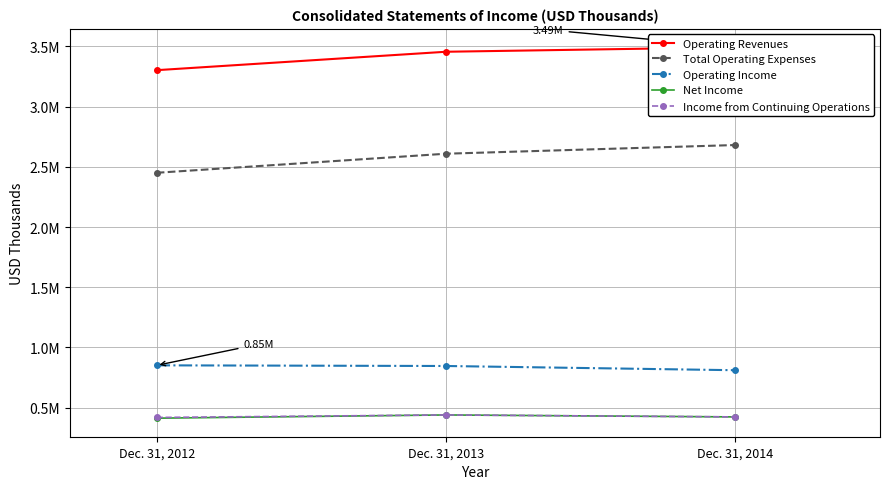

How many data points does each series have?

3